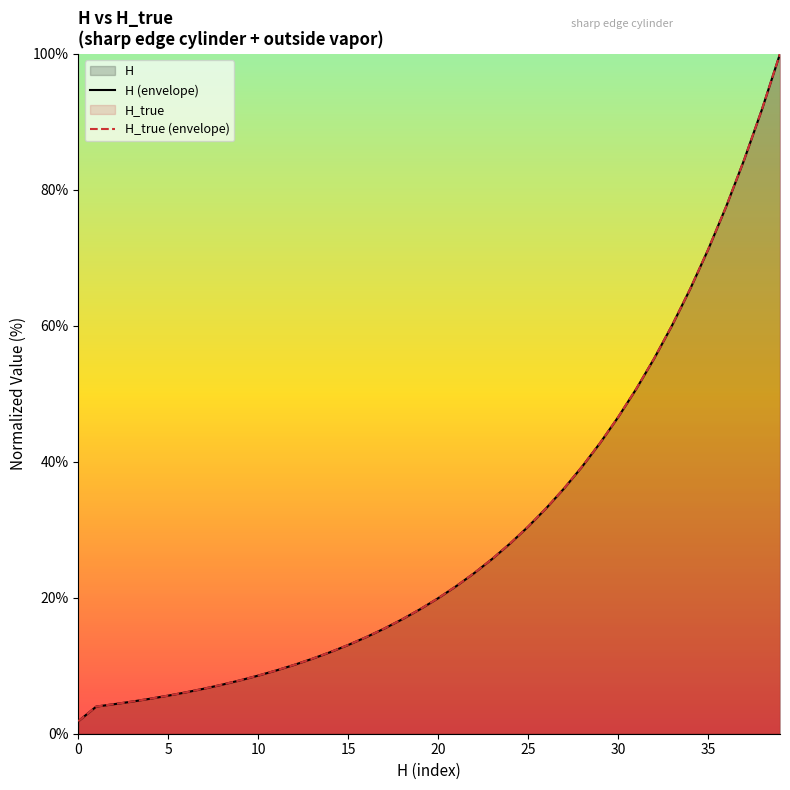

What is the difference between the second highest and minimum values in the H (envelope) series?

90.0